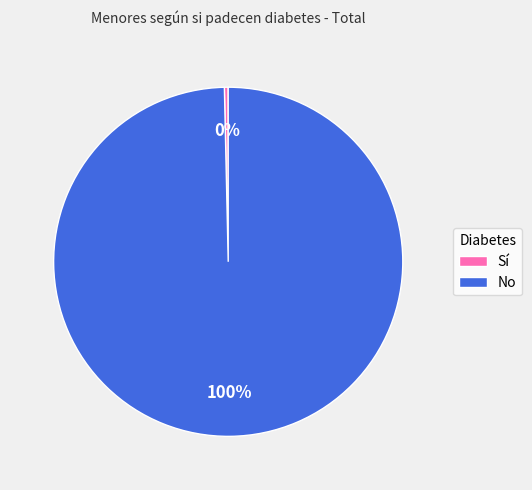

Is the sum of No and Sí greater than half?

Yes